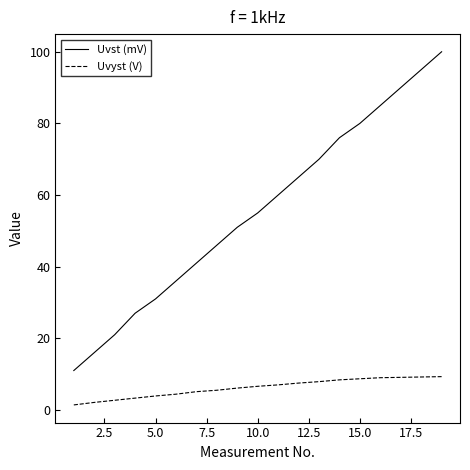

List the series in order of their peak value, lowest first.

Uvyst (V), Uvst (mV)